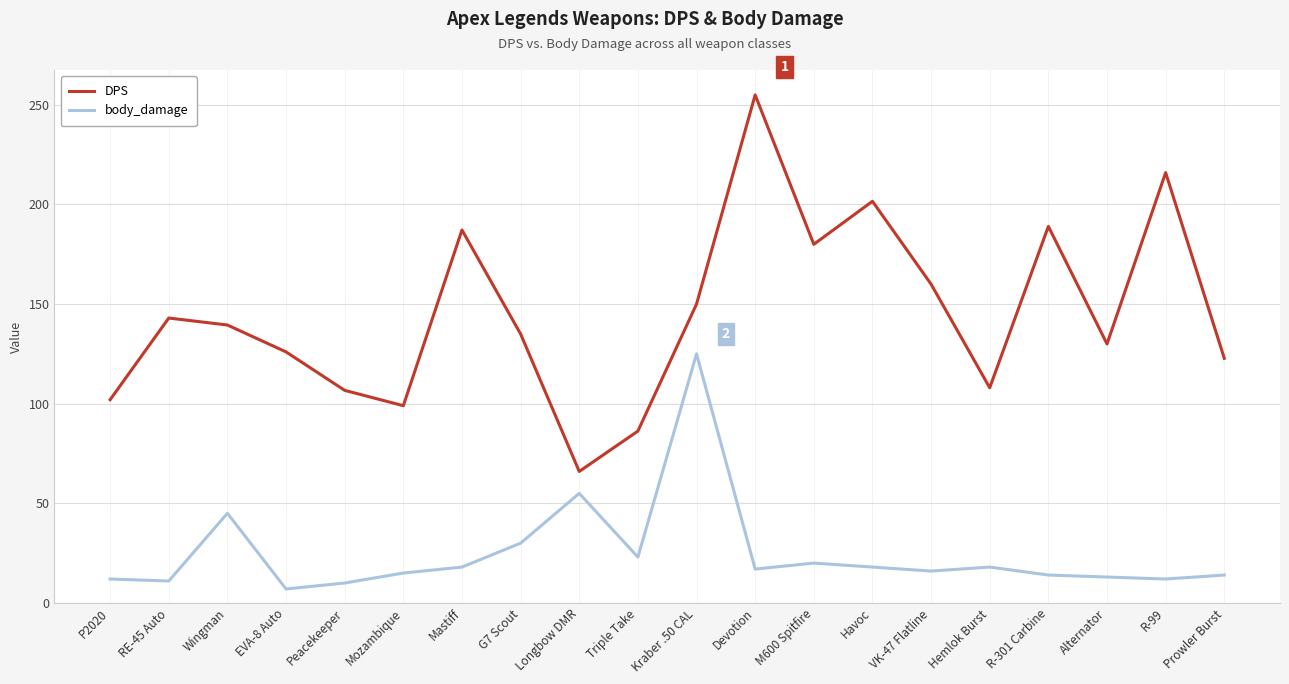

True or false: body_damage and DPS intersect in this chart.

False